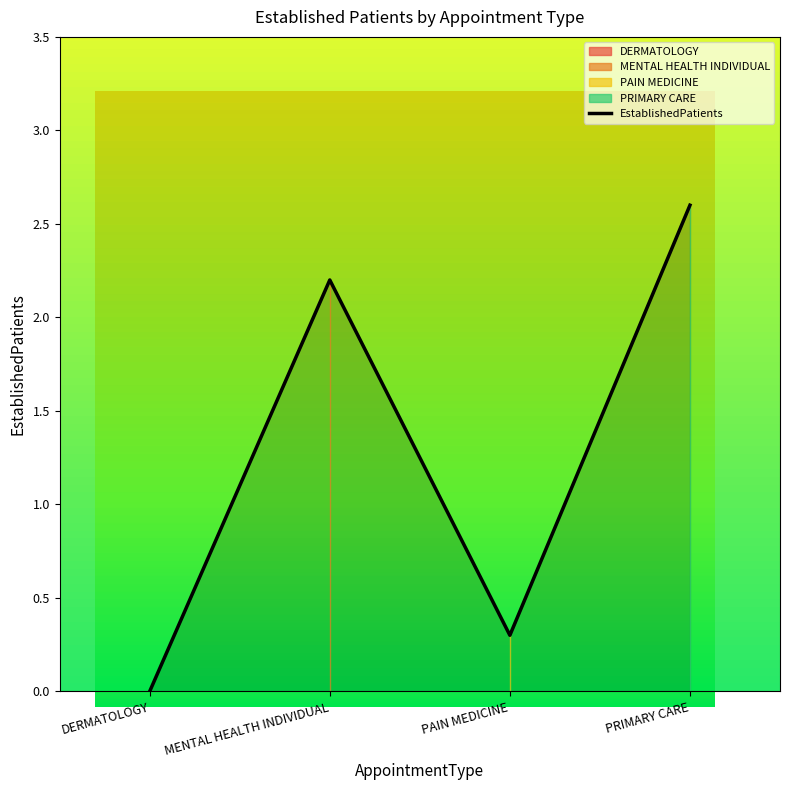

How many points are lower than both their immediate neighbors (excluding endpoints)?

1